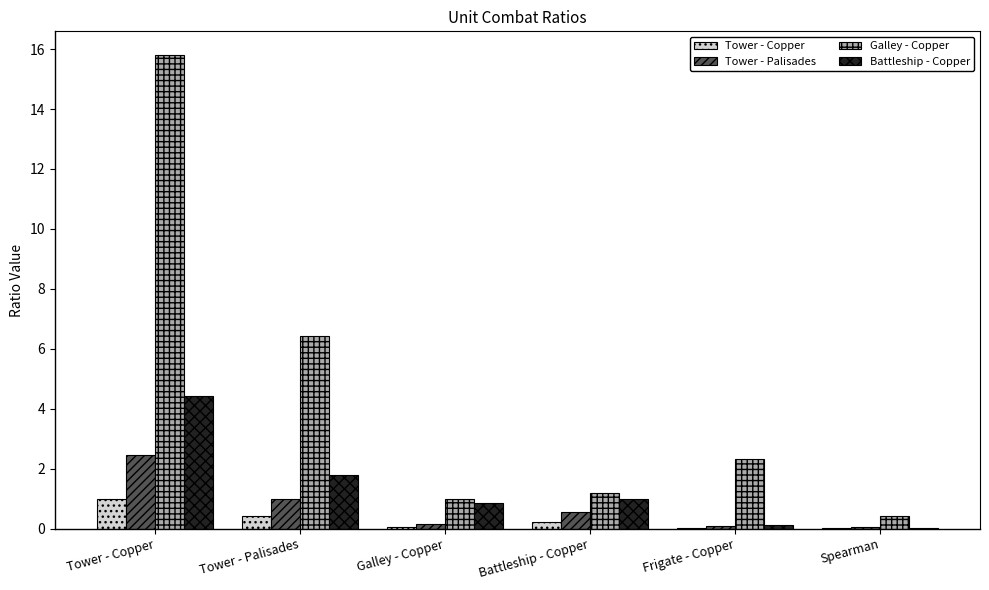

Count the number of categories in the chart.

6